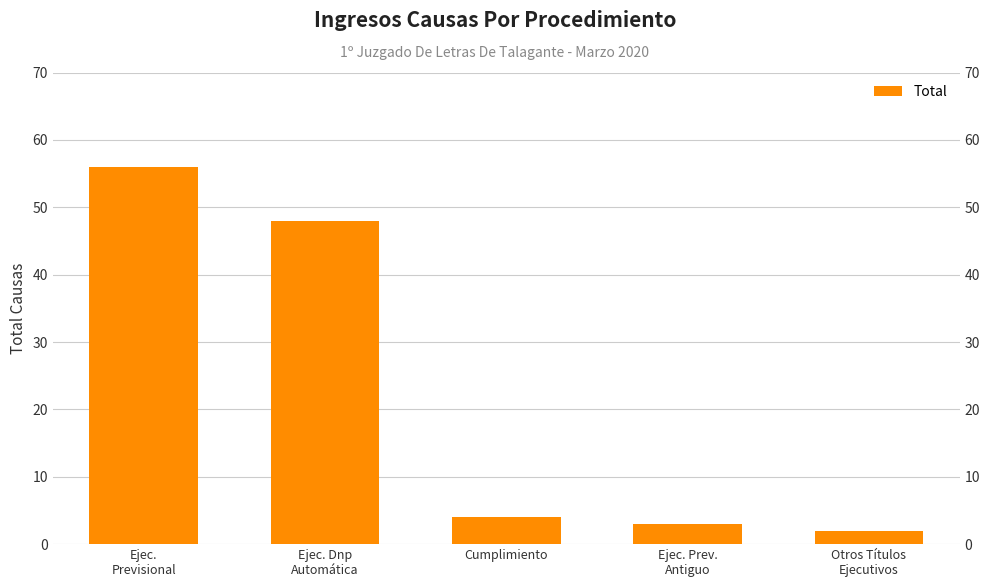

Reading left to right, list all the values displayed in this chart.

Ejec.
Previsional=56	Ejec. Dnp
Automática=48	Cumplimiento=4	Ejec. Prev.
Antiguo=3	Otros Títulos
Ejecutivos=2